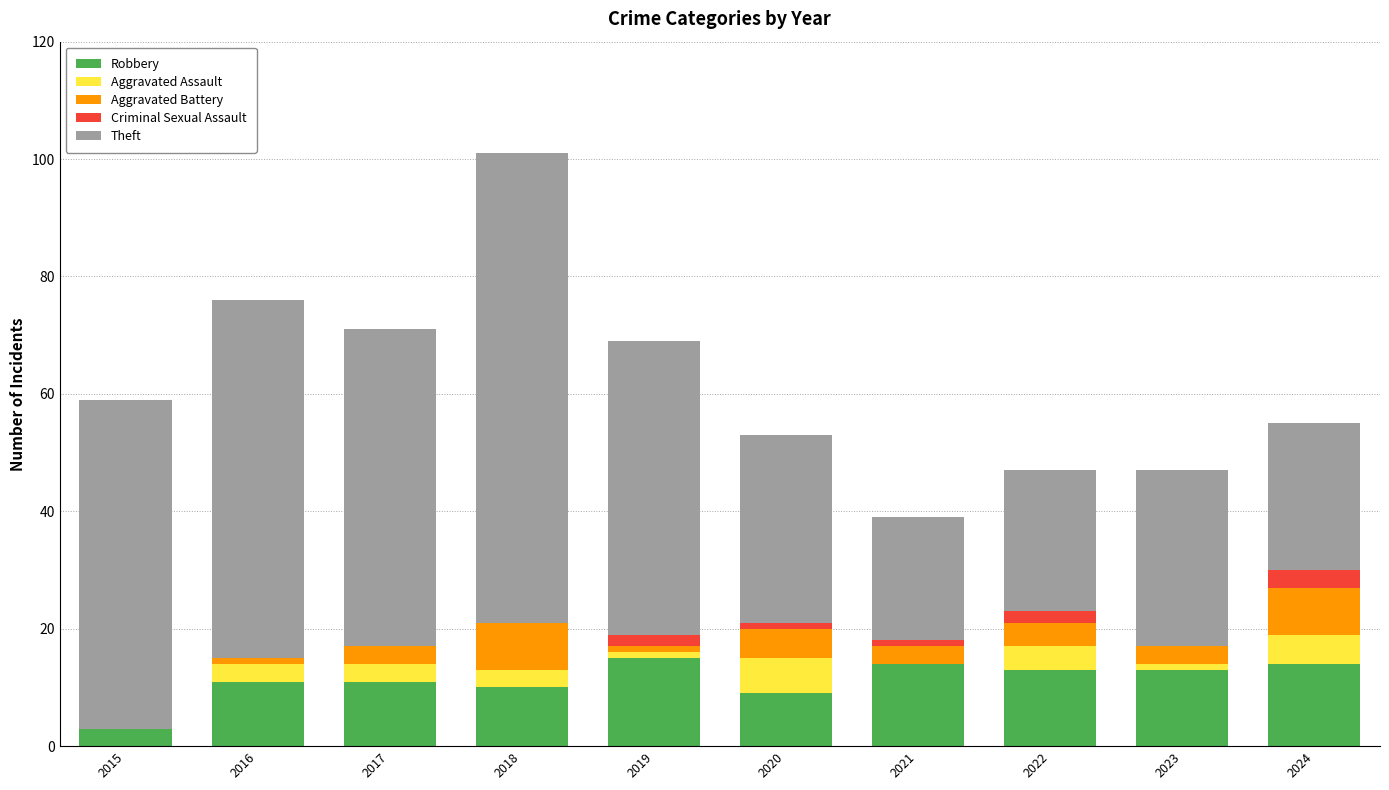

Is it true that Robbery equals 11 at 2016?

True